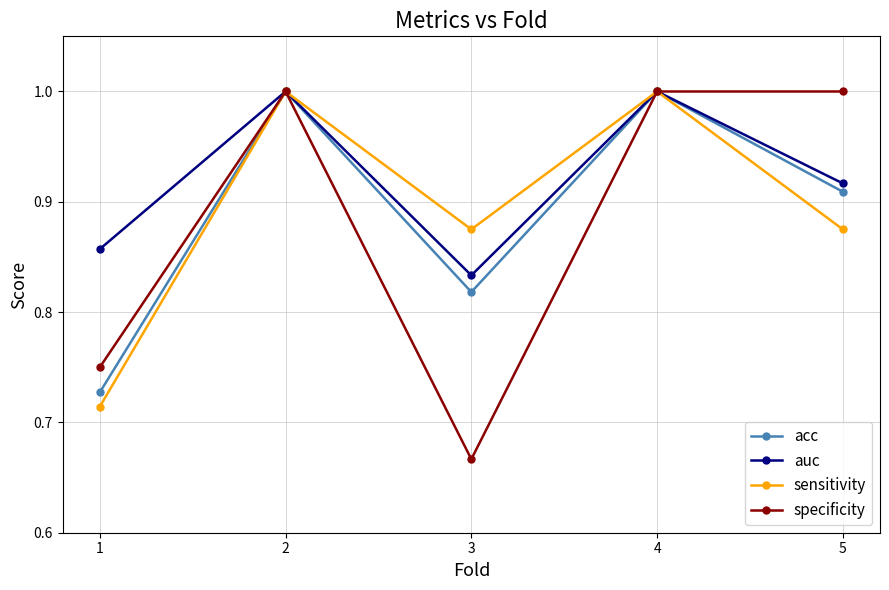

Is it true that auc equals 0.2 at 1?

False